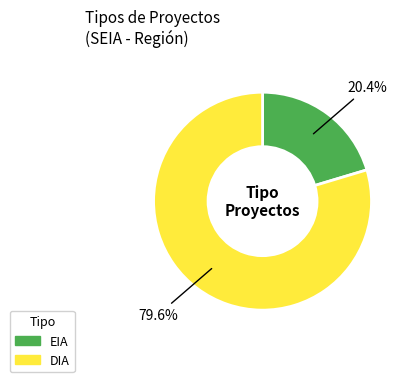

Count the number of slices in the pie.

2